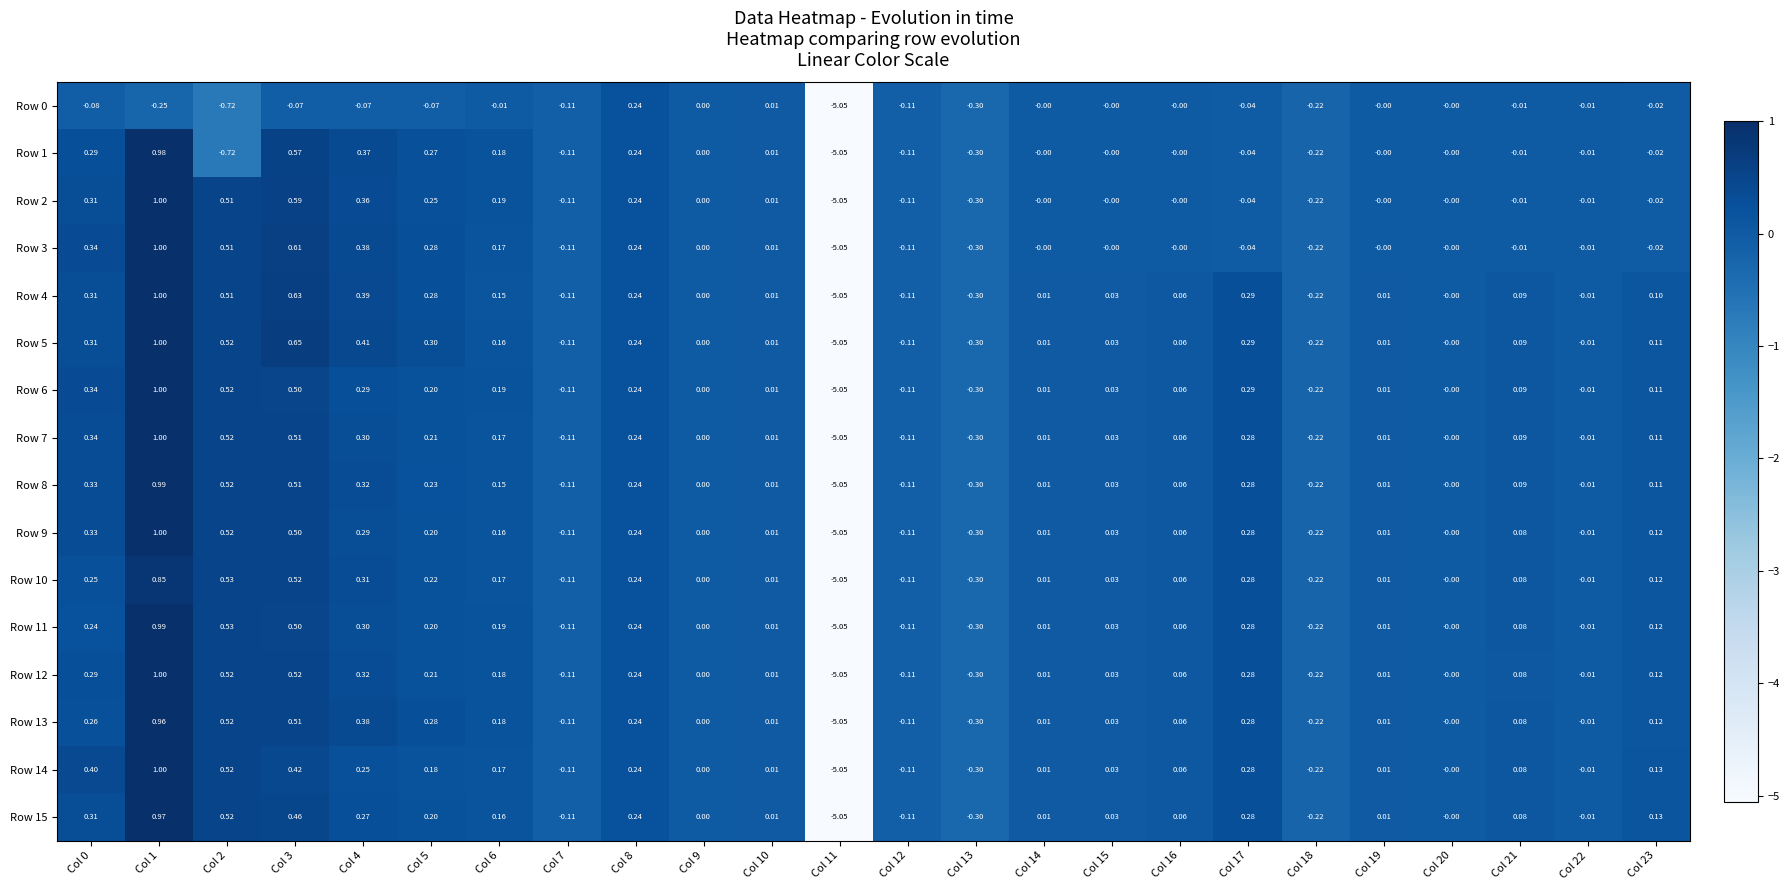

Count the number of data series in this chart.

16